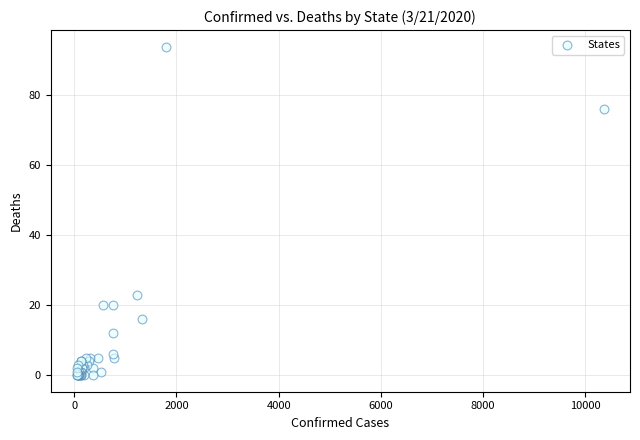

What Y value in the scatter plot is closest to 47?

23